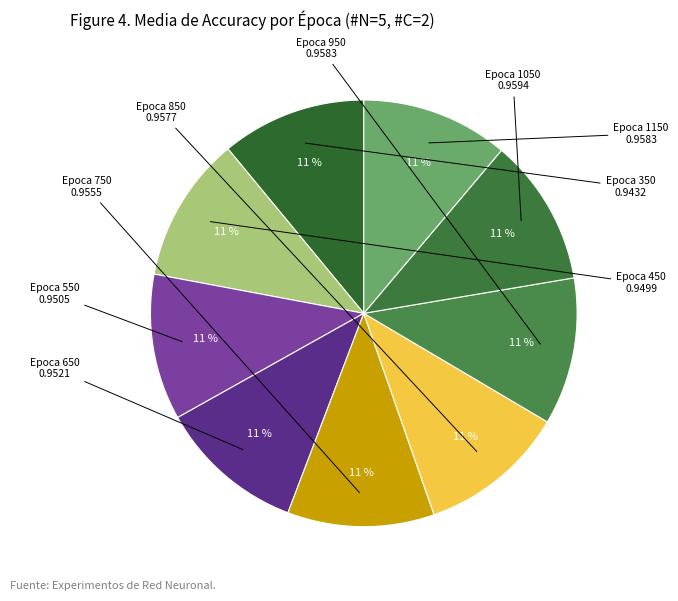

Count the number of slices in the pie.

9